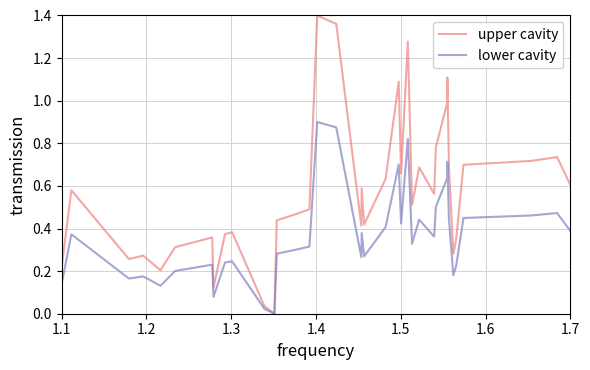

Which series has the largest total across all categories?

upper cavity